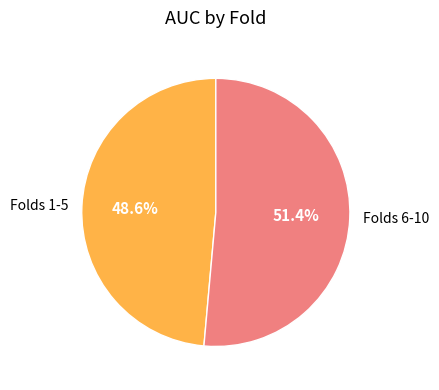

What is the smallest slice in the pie chart?

Folds 1-5